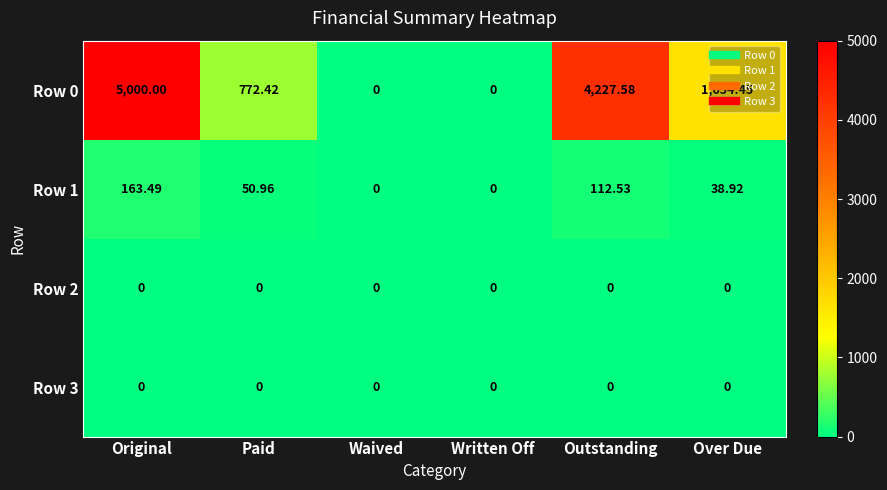

Is the value of Row 1 at Outstanding greater than the value of Row 3 at Over Due?

Yes